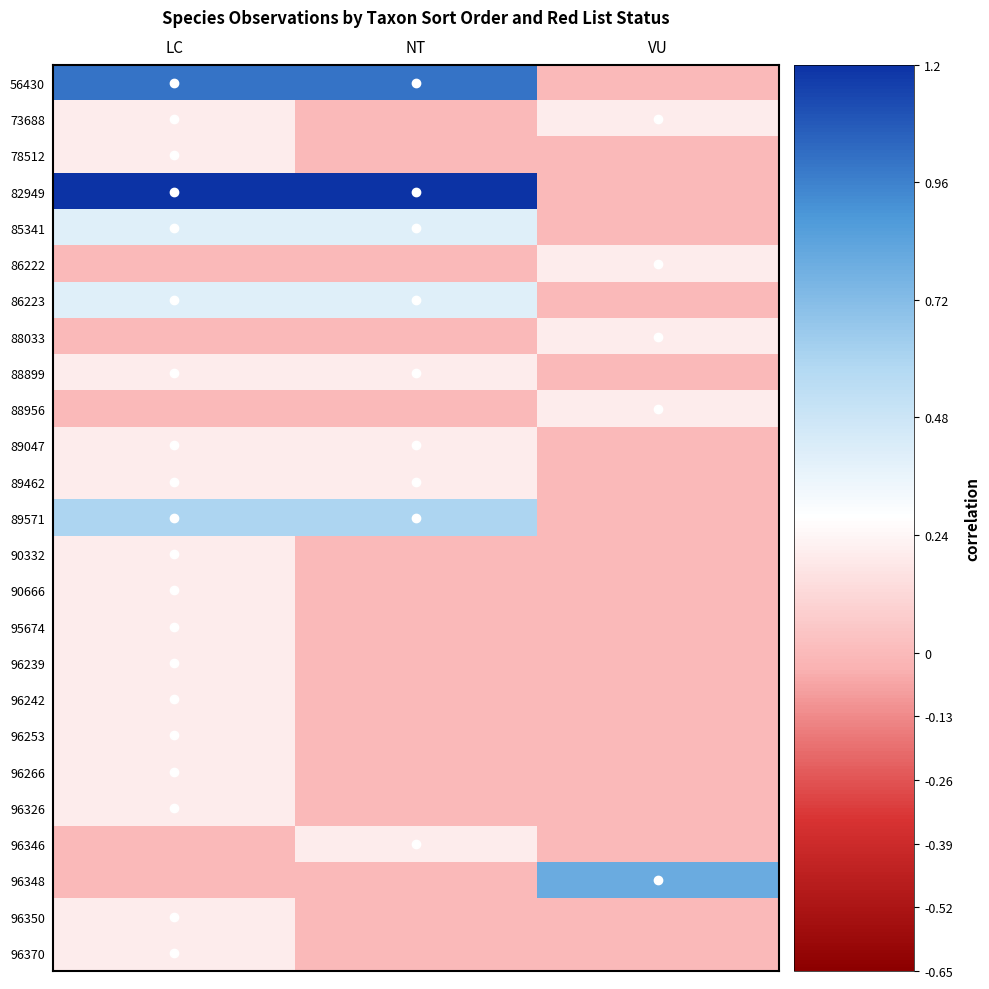

Reading right to left, list all the values displayed in this chart.

56430: VU=0.0	NT=1.0	LC=1.0
73688: VU=0.2	NT=0.0	LC=0.2
78512: VU=0.0	NT=0.0	LC=0.2
82949: VU=0.0	NT=1.2	LC=1.2
85341: VU=0.0	NT=0.4	LC=0.4
86222: VU=0.2	NT=0.0	LC=0.0
86223: VU=0.0	NT=0.4	LC=0.4
88033: VU=0.2	NT=0.0	LC=0.0
88899: VU=0.0	NT=0.2	LC=0.2
88956: VU=0.2	NT=0.0	LC=0.0
89047: VU=0.0	NT=0.2	LC=0.2
89462: VU=0.0	NT=0.2	LC=0.2
89571: VU=0.0	NT=0.6	LC=0.6
90332: VU=0.0	NT=0.0	LC=0.2
90666: VU=0.0	NT=0.0	LC=0.2
95674: VU=0.0	NT=0.0	LC=0.2
96239: VU=0.0	NT=0.0	LC=0.2
96242: VU=0.0	NT=0.0	LC=0.2
96253: VU=0.0	NT=0.0	LC=0.2
96266: VU=0.0	NT=0.0	LC=0.2
96326: VU=0.0	NT=0.0	LC=0.2
96346: VU=0.0	NT=0.2	LC=0.0
96348: VU=0.8	NT=0.0	LC=0.0
96350: VU=0.0	NT=0.0	LC=0.2
96370: VU=0.0	NT=0.0	LC=0.2